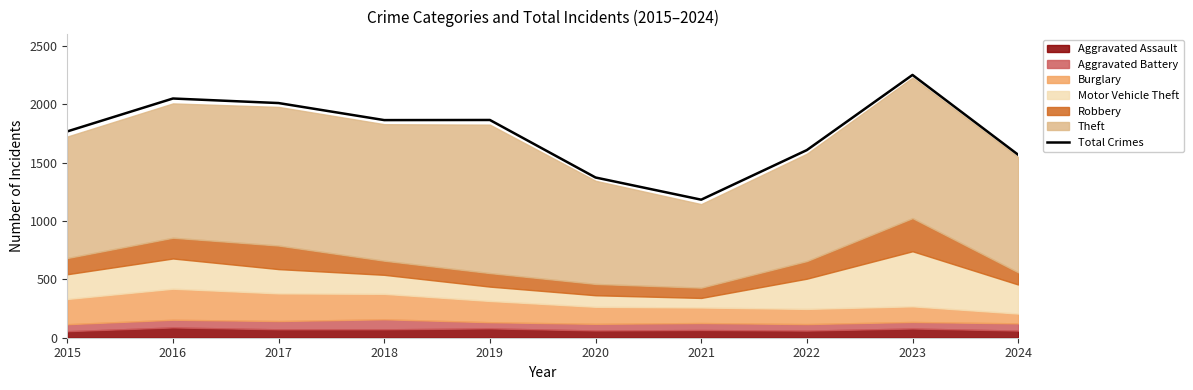

How many interior local valleys (lower than both neighbors) does the data have?

2